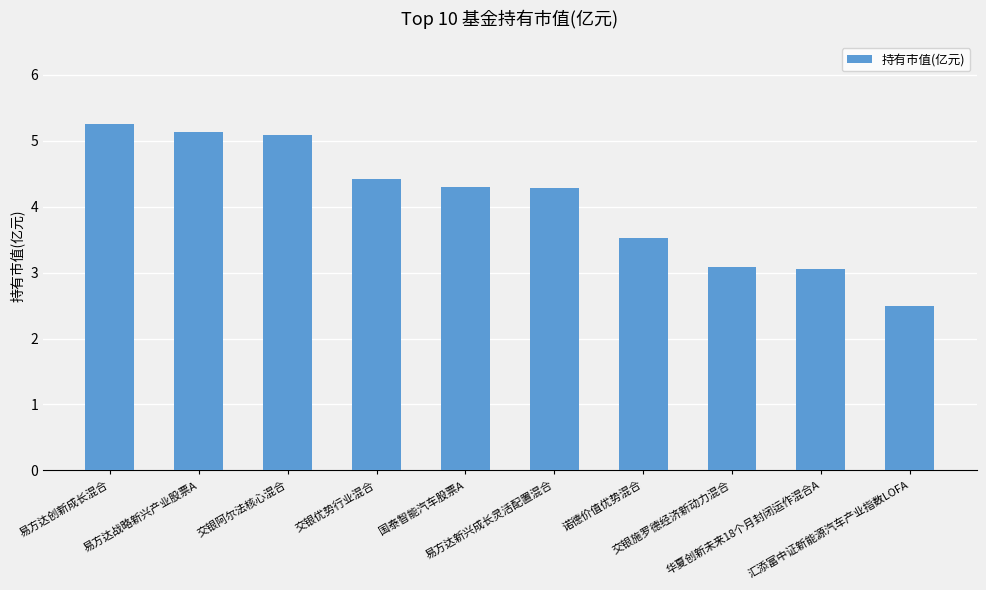

What is the approximate value at 交银优势行业混合?

4.4